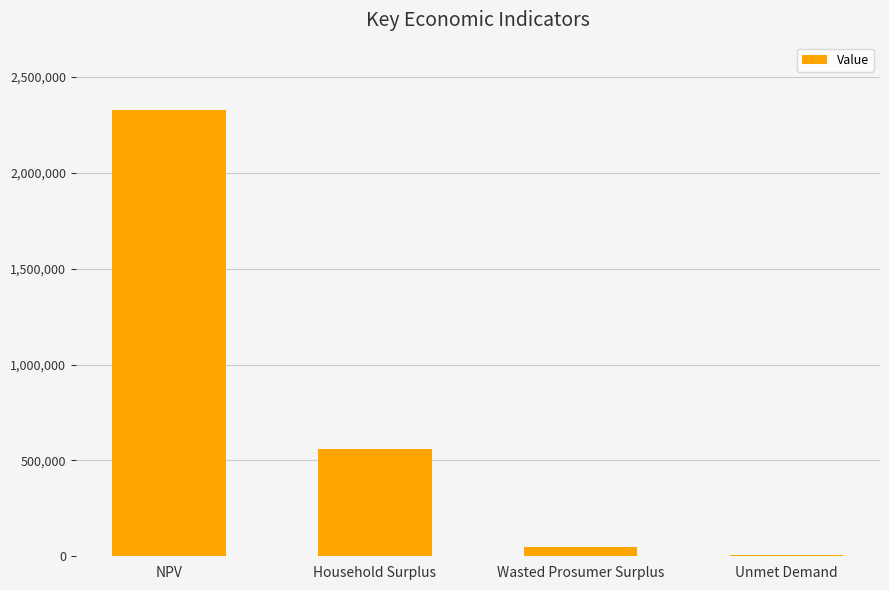

Which has a higher value, NPV or Wasted Prosumer Surplus?

NPV